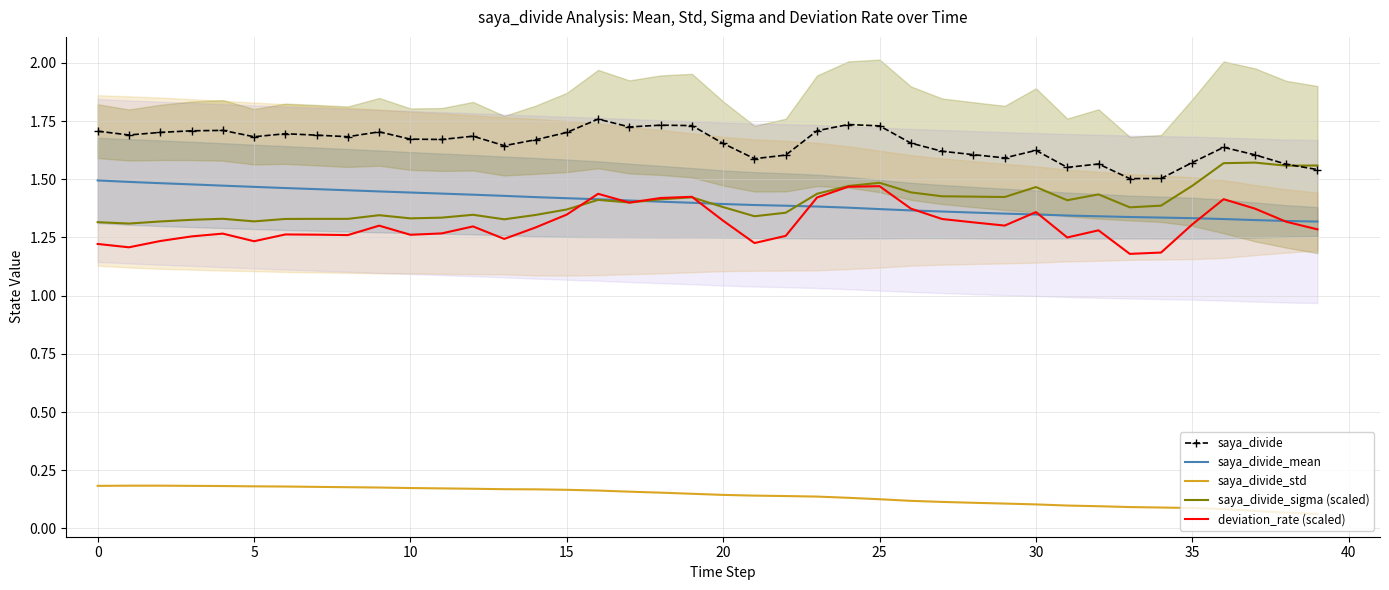

Between which two adjacent categories do deviation_rate (scaled) and saya_divide_mean first intersect?

15 and 16